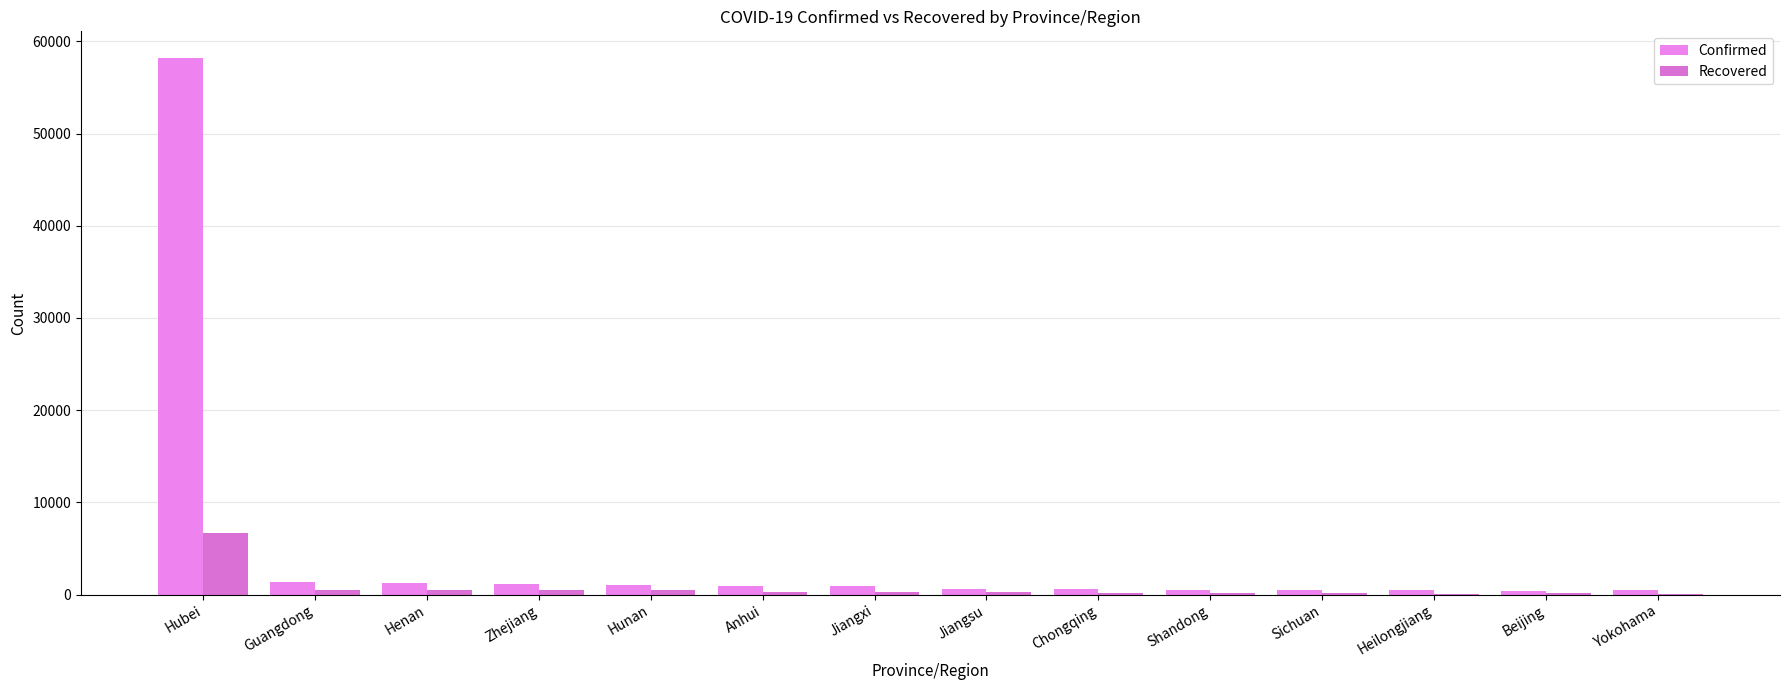

What position from the left is Guangdong?

2